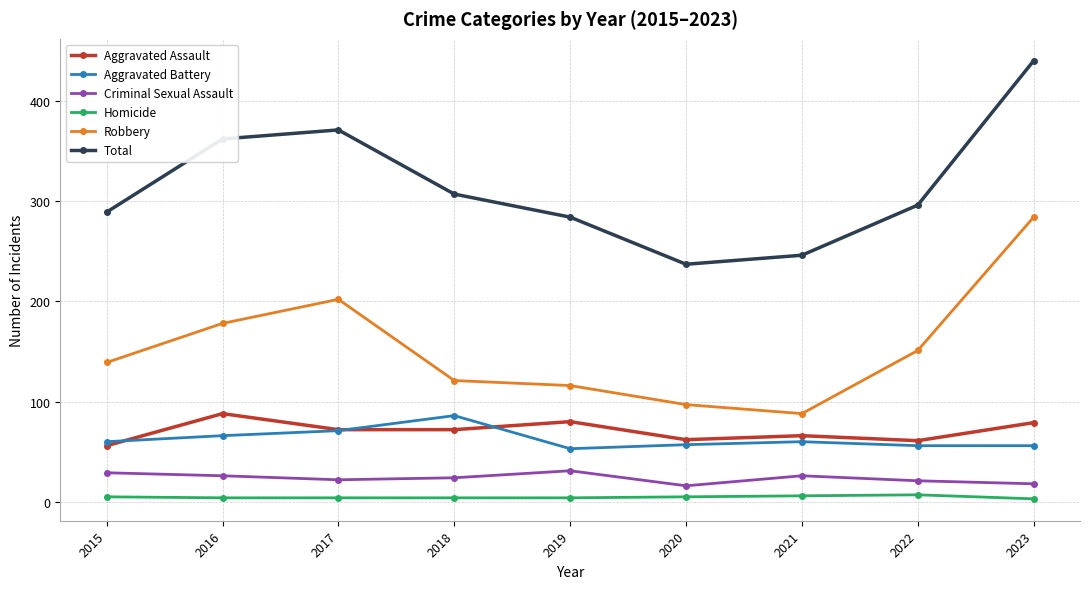

Rank the series at 2019 from lowest to highest value.

Homicide, Criminal Sexual Assault, Aggravated Battery, Aggravated Assault, Robbery, Total